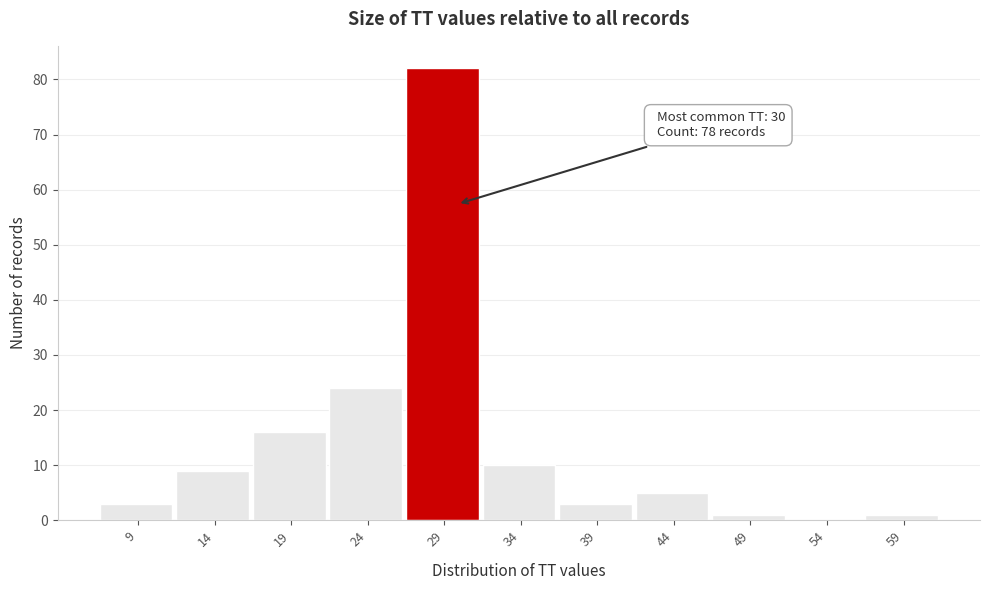

Reading left to right, what are all the values shown in this chart?

9=3	14=9	19=16	24=24	29=82	34=10	39=3	44=5	49=1	54=0	59=1